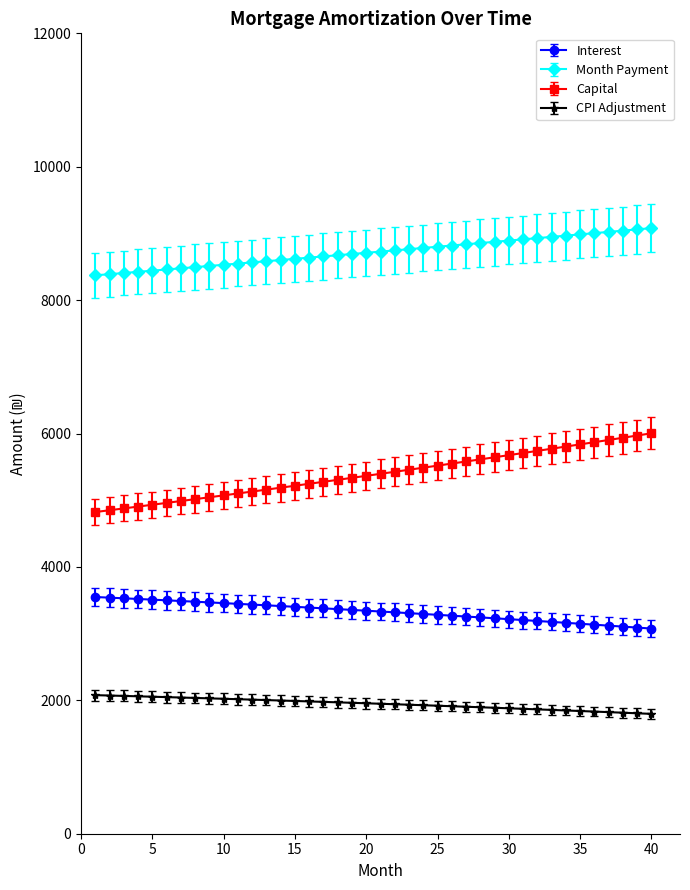

At how many categories does at least one series exceed 6467?

40